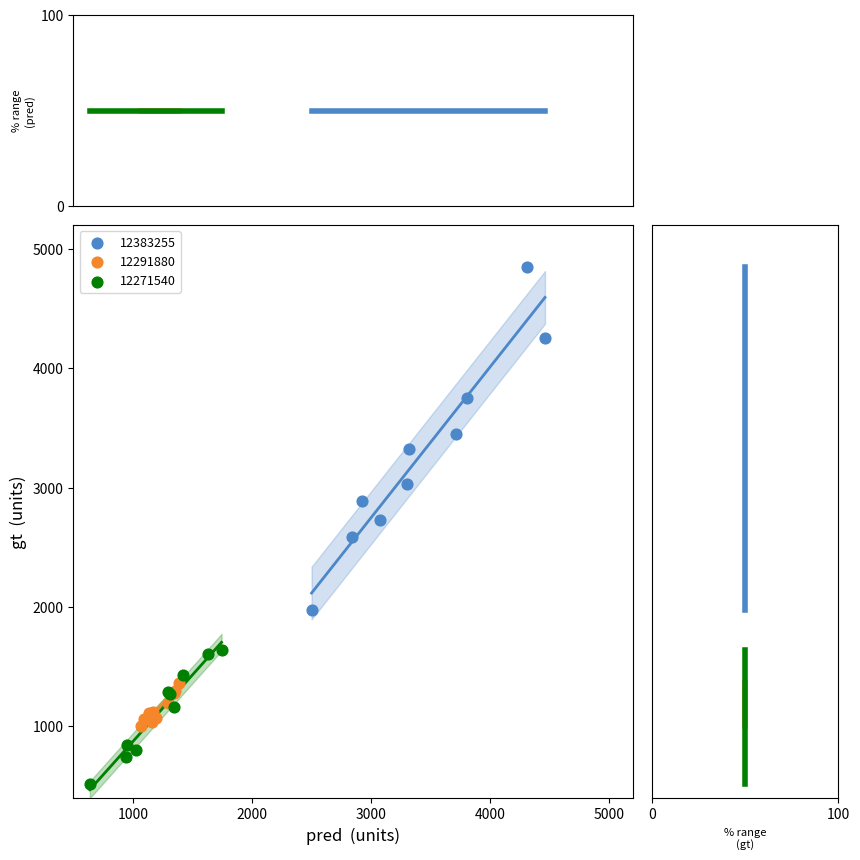

Which series has the largest Y range (max minus min)?

12383255